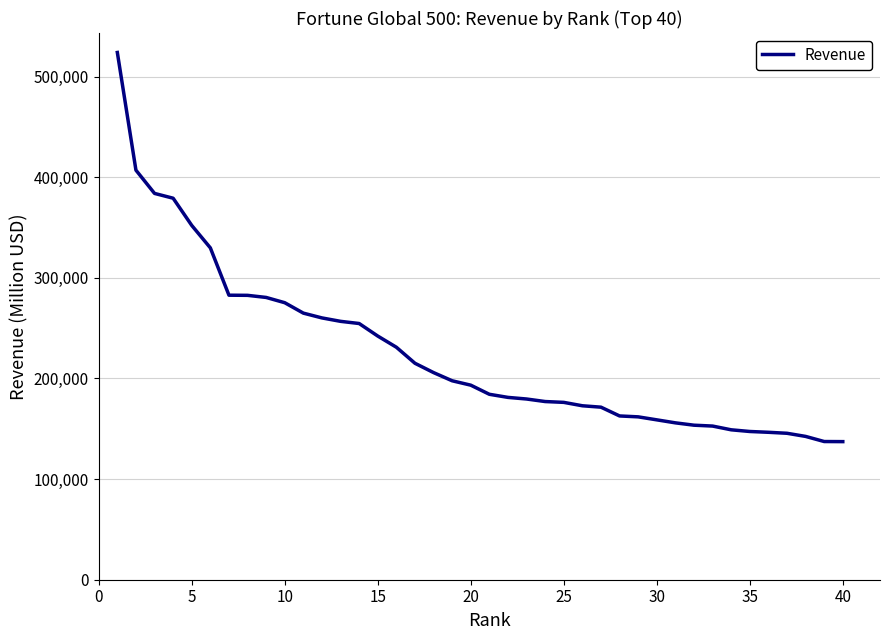

What is the maximum value shown in the chart?

523964